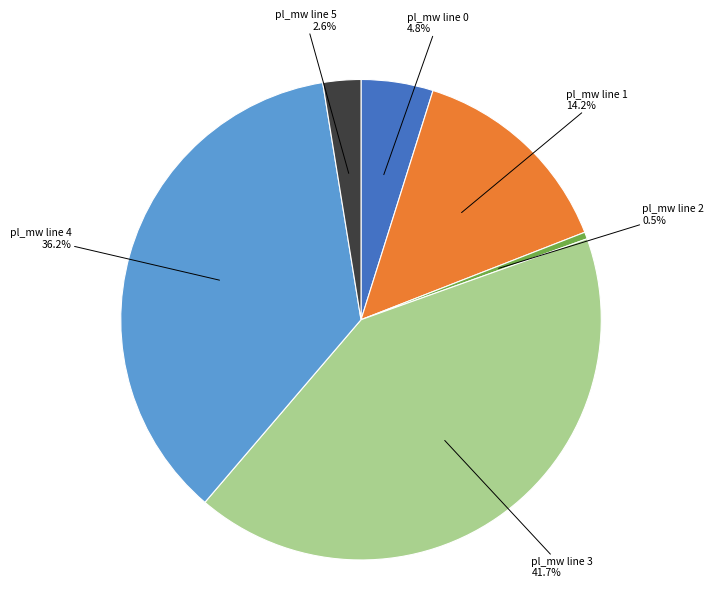

Does any single category account for the majority?

No